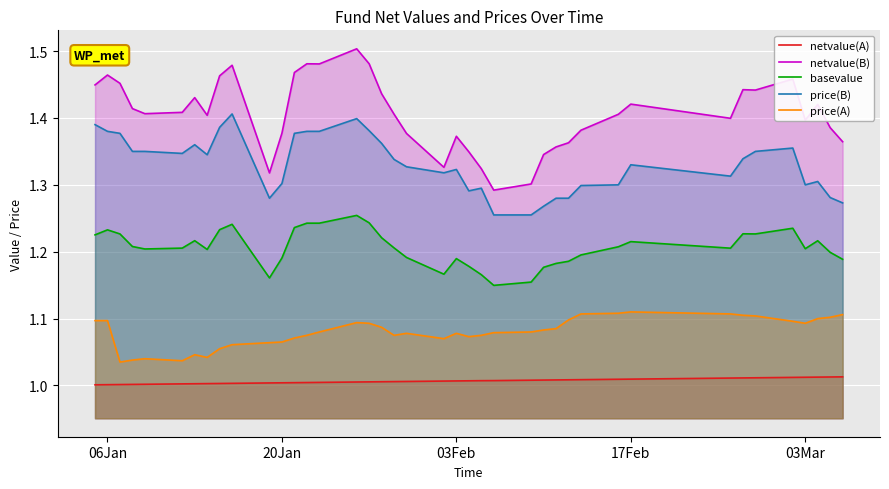

Which series has the widest spread of values?

netvalue(B)